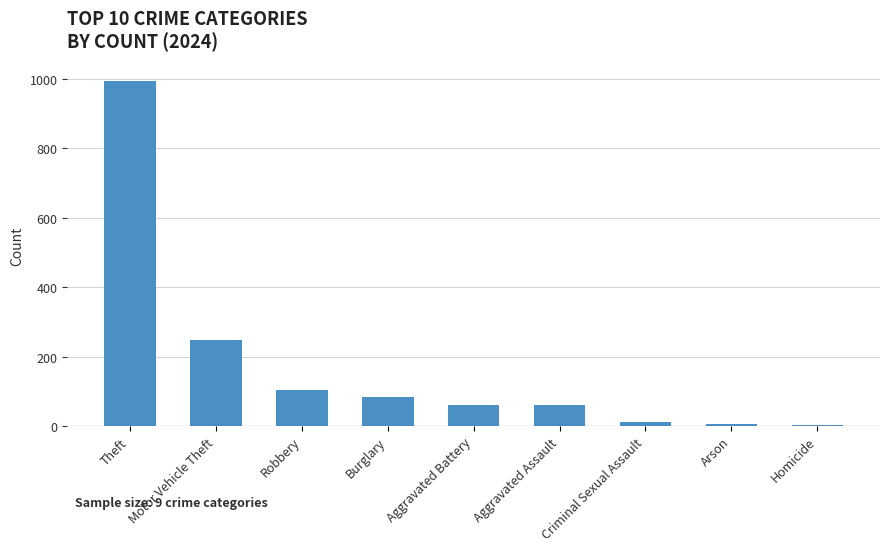

Which category has the highest value across all series?

Theft